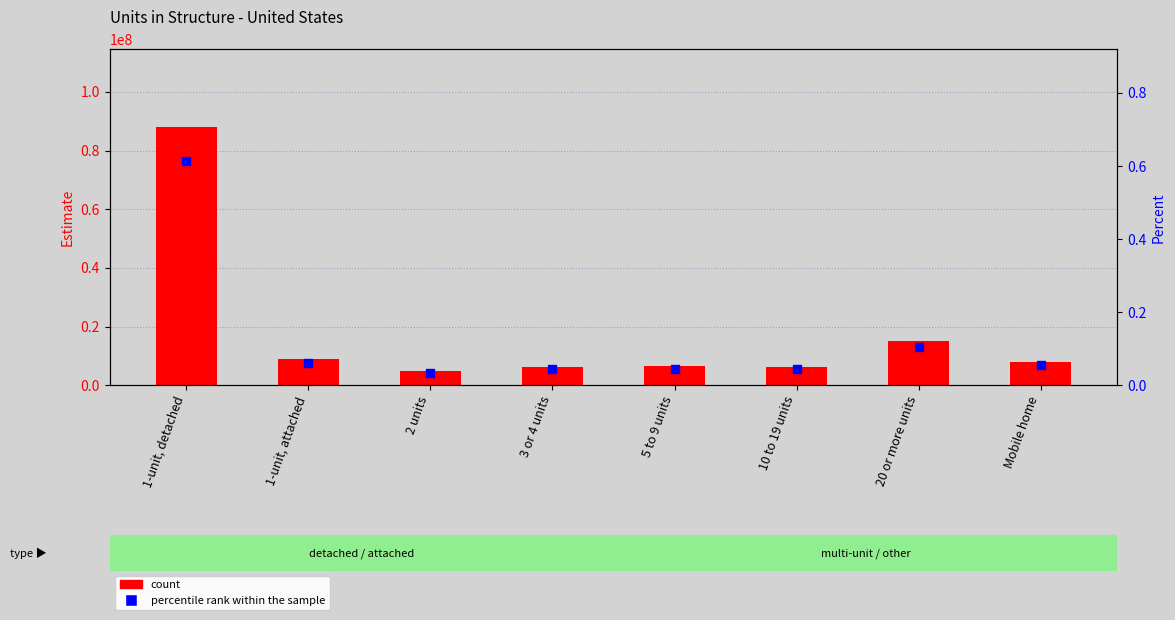

What is the total value across all series at 2 units?

4797462.0